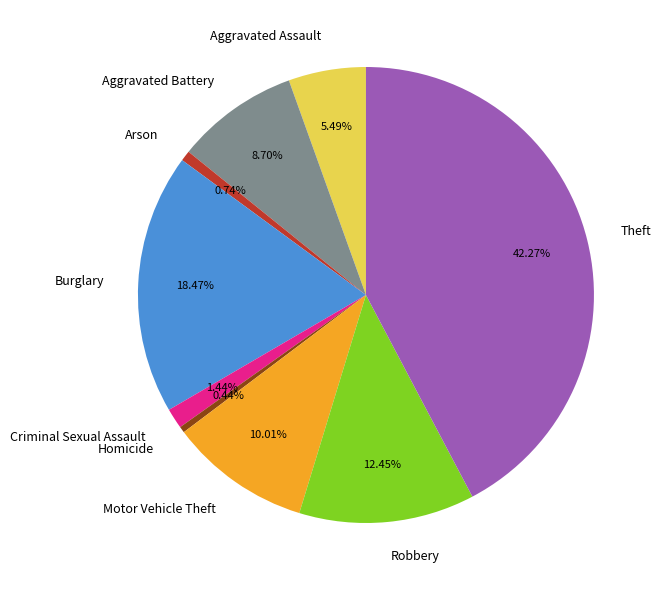

Do Criminal Sexual Assault and Aggravated Battery together represent more than half of the pie?

No